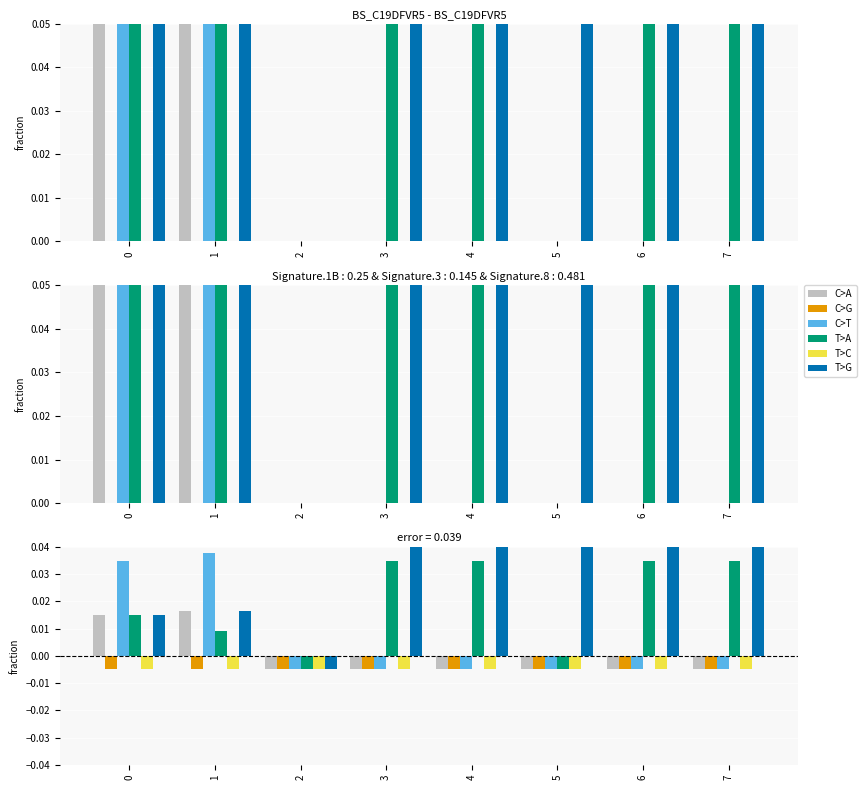

Reading left to right, list all the values displayed in this chart.

C>A: 0=0.0	1=0.0	2=-0.0	3=-0.0	4=-0.0	5=-0.0	6=-0.0	7=-0.0
C>G: 0=-0.0	1=-0.0	2=-0.0	3=-0.0	4=-0.0	5=-0.0	6=-0.0	7=-0.0
C>T: 0=0.0	1=0.0	2=-0.0	3=-0.0	4=-0.0	5=-0.0	6=-0.0	7=-0.0
T>A: 0=0.0	1=0.0	2=-0.0	3=0.0	4=0.0	5=-0.0	6=0.0	7=0.0
T>C: 0=-0.0	1=-0.0	2=-0.0	3=-0.0	4=-0.0	5=-0.0	6=-0.0	7=-0.0
T>G: 0=0.0	1=0.0	2=-0.0	3=0.1	4=0.1	5=0.1	6=0.1	7=0.1